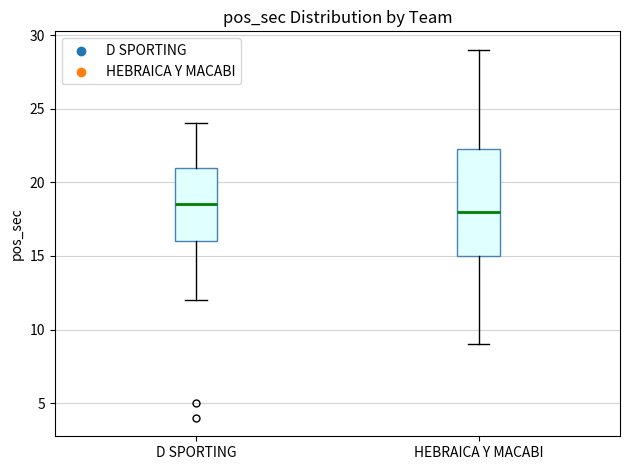

Which box's median line is the lowest?

HEBRAICA Y MACABI